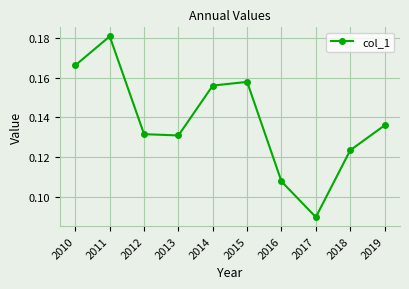

How many data points does each series have?

10